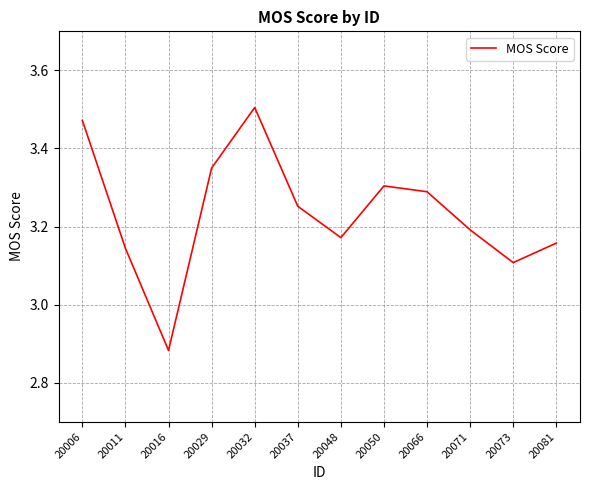

List the labels in order of value, largest first.

20032, 20006, 20029, 20050, 20066, 20037, 20071, 20048, 20081, 20011, 20073, 20016